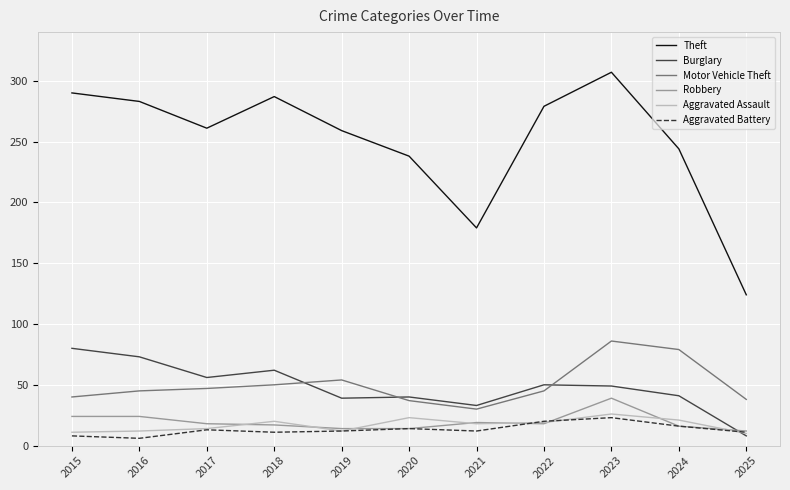

True or false: Motor Vehicle Theft and Aggravated Assault cross at least once.

False